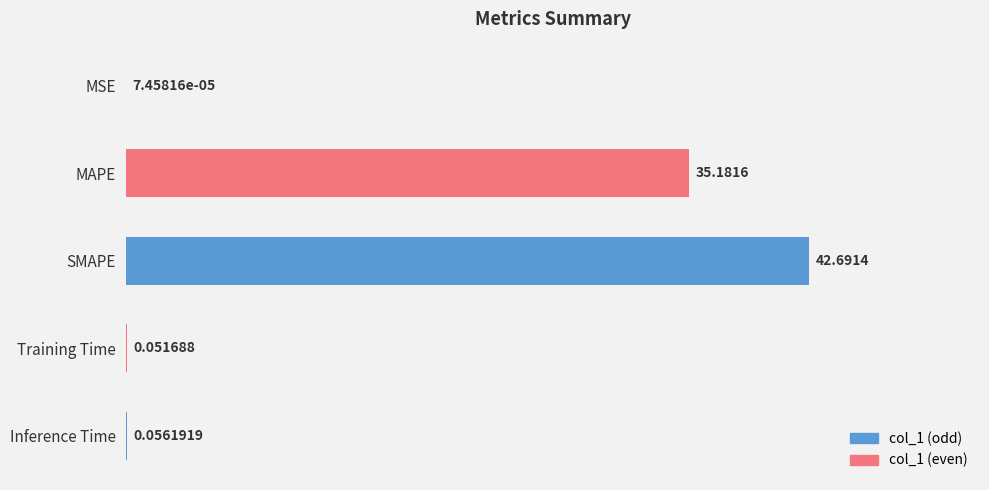

The chart shows a value of 42.7 at SMAPE. True or false?

True